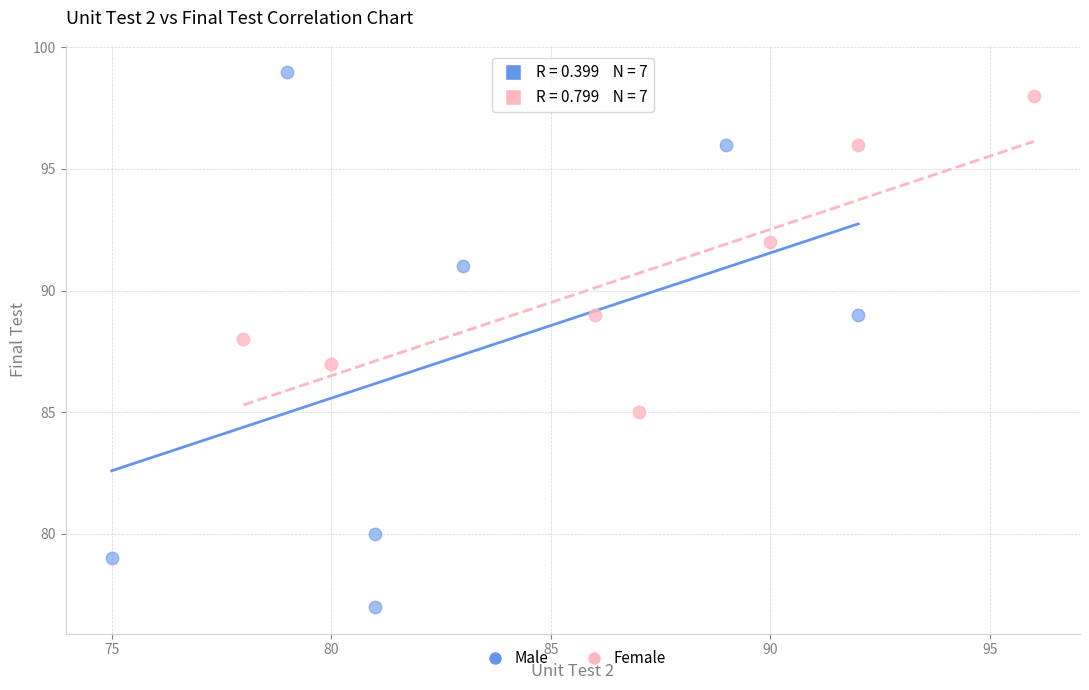

Which series contains the lowest Y value?

Male